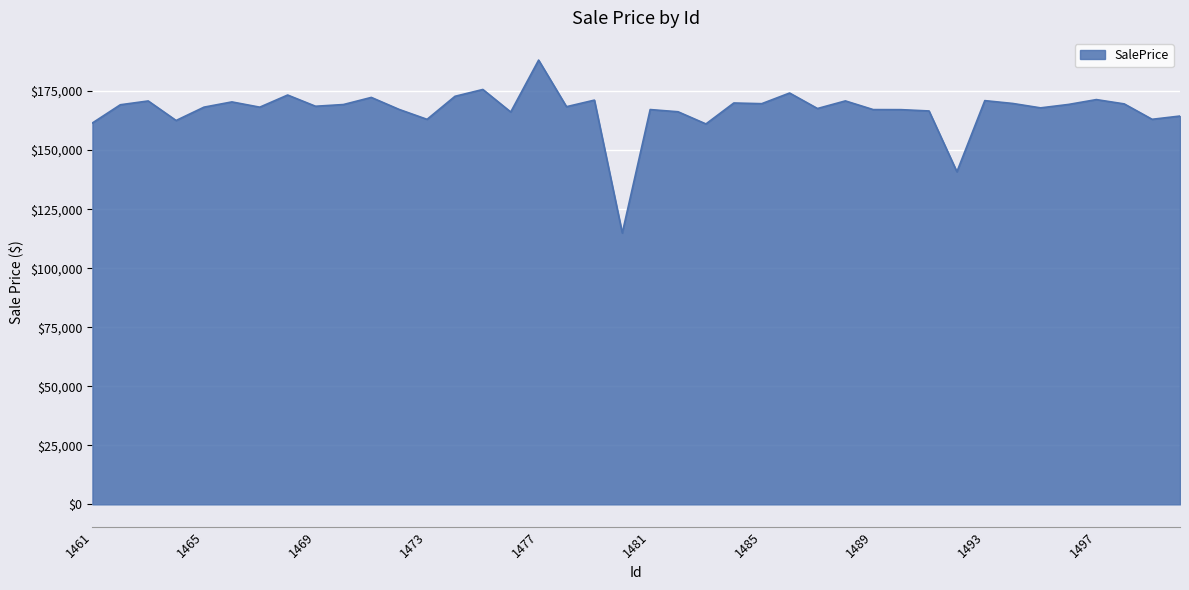

What is the minimum value shown in the chart?

114907.5